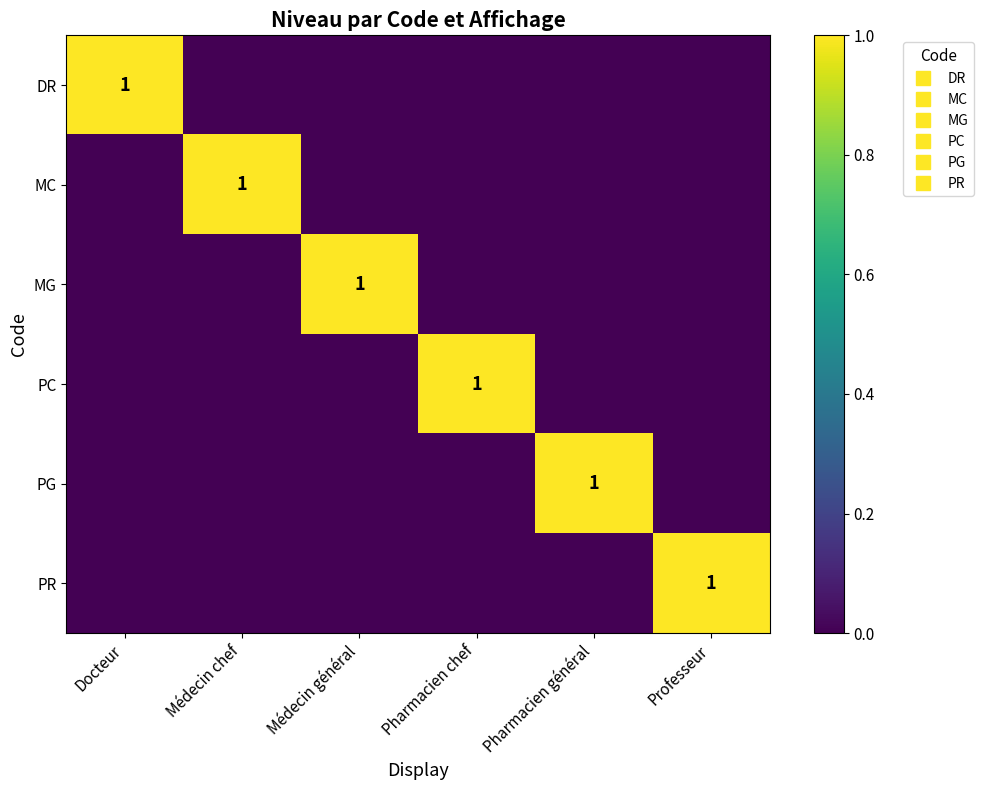

Which label corresponds to the largest value in the chart?

Docteur